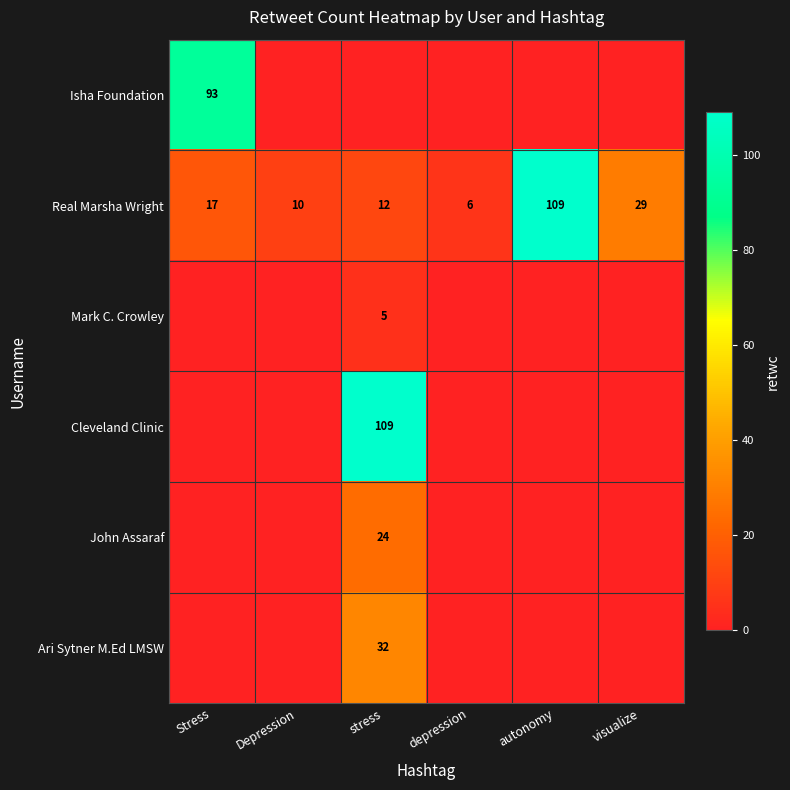

The value of Mark C. Crowley at stress is 2. True or false?

False